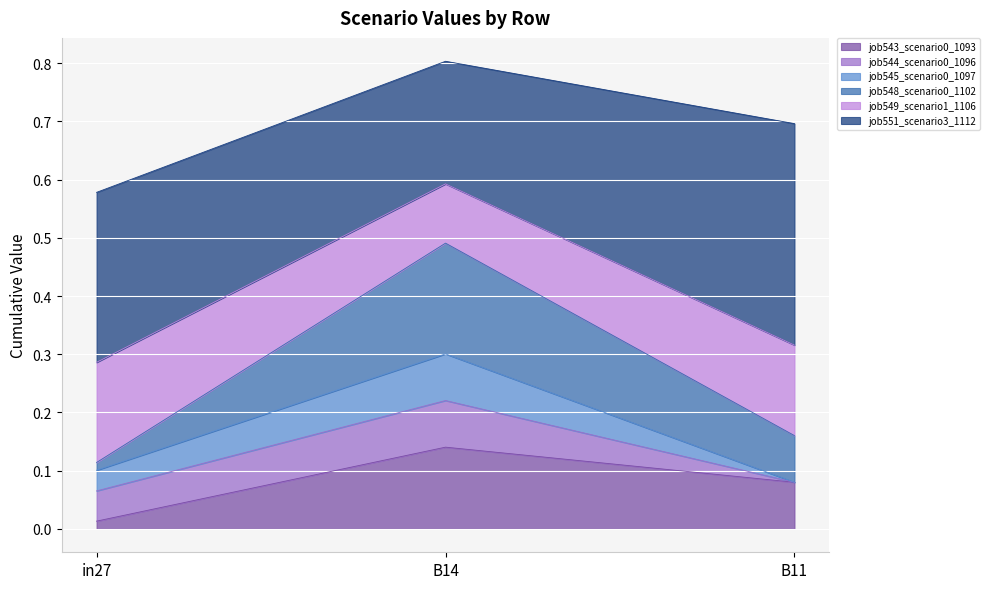

What is the difference between the maximum and minimum values in the job543_scenario0_1093 series?

0.1